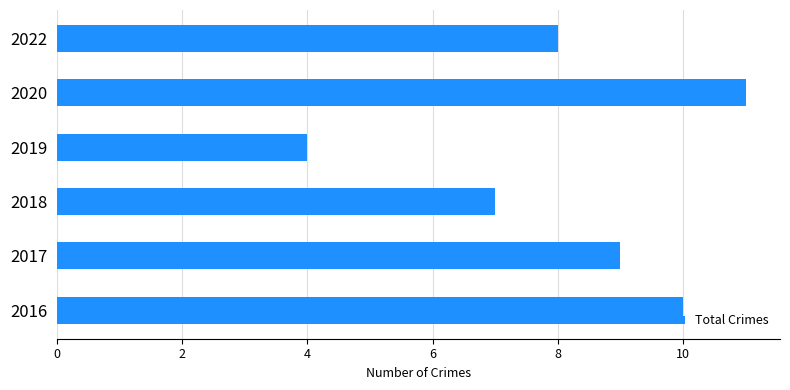

The chart shows a value of 3 at 2018. True or false?

False